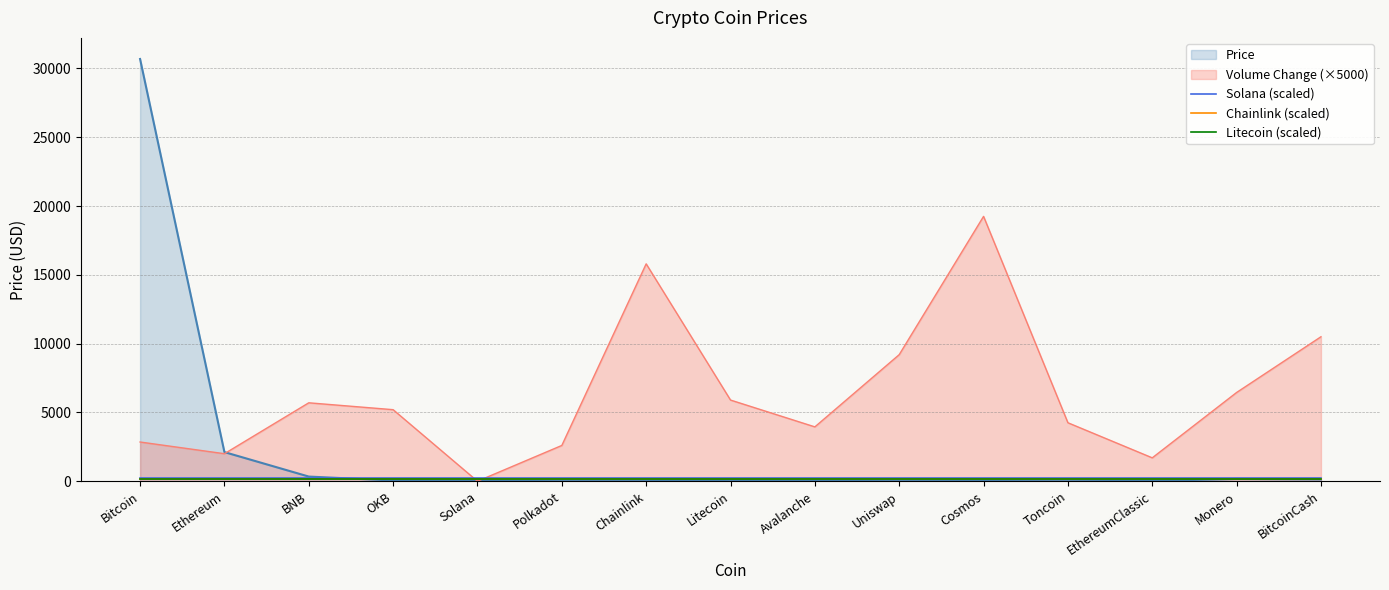

True or false: Litecoin (scaled) and Chainlink (scaled) intersect in this chart.

False